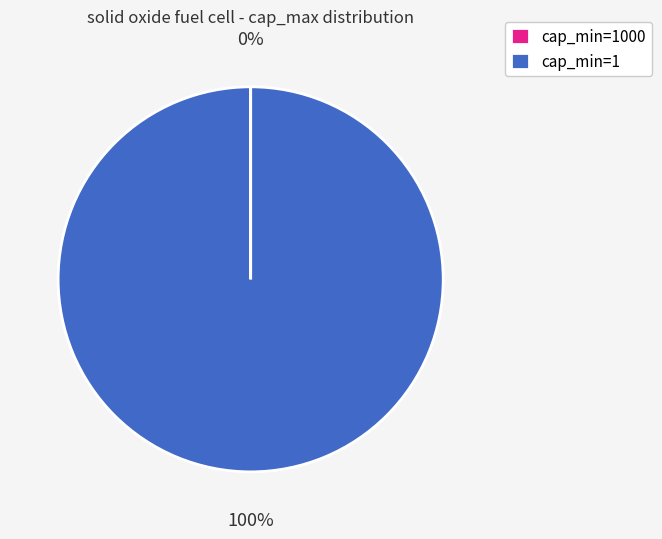

What is the largest slice in the pie chart?

cap_min=1